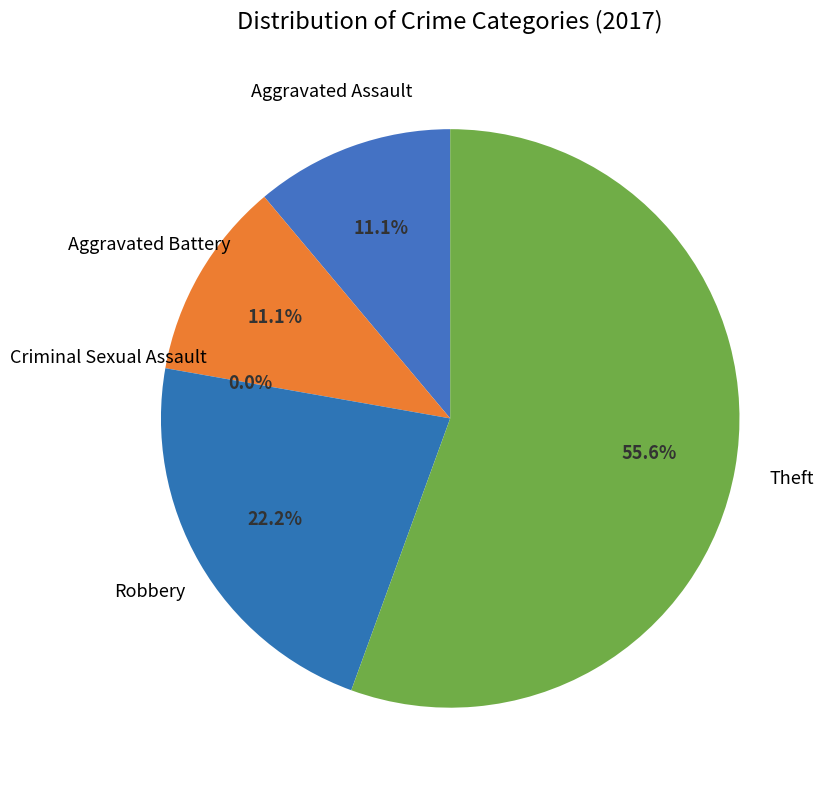

Rank the categories by value from lowest to highest.

Criminal Sexual Assault, Aggravated Assault, Aggravated Battery, Robbery, Theft